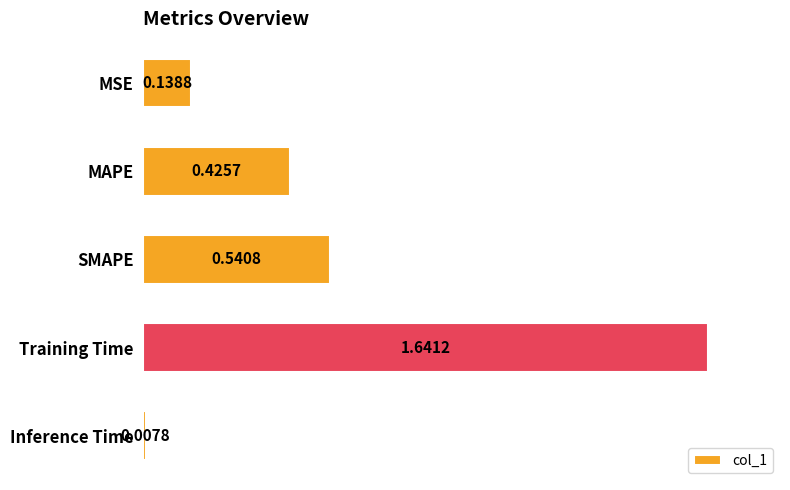

Which label corresponds to the smallest value in the chart?

Inference Time